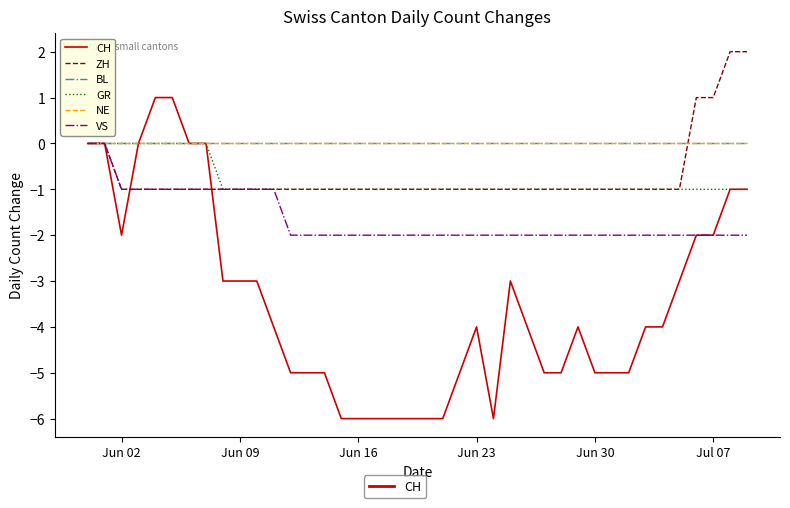

Reading left to right, extract all data points from this chart.

CH: 0	0	-2	0	1	1	0	0	-3	-3	-3	-4	-5	-5	-5	-6	-6	-6	-6	-6	-6	-6	-5	-4	-6	-3	-4	-5	-5	-4	-5	-5	-5	-4	-4	-3	-2	-2	-1	-1
ZH: 0	0	-1	-1	-1	-1	-1	-1	-1	-1	-1	-1	-1	-1	-1	-1	-1	-1	-1	-1	-1	-1	-1	-1	-1	-1	-1	-1	-1	-1	-1	-1	-1	-1	-1	-1	1	1	2	2
BL: 0	0	0	0	0	0	0	0	0	0	0	0	0	0	0	0	0	0	0	0	0	0	0	0	0	0	0	0	0	0	0	0	0	0	0	0	0	0	0	0
GR: 0	0	0	0	0	0	0	0	-1	-1	-1	-1	-1	-1	-1	-1	-1	-1	-1	-1	-1	-1	-1	-1	-1	-1	-1	-1	-1	-1	-1	-1	-1	-1	-1	-1	-1	-1	-1	-1
NE: 0	0	0	0	0	0	0	0	0	0	0	0	0	0	0	0	0	0	0	0	0	0	0	0	0	0	0	0	0	0	0	0	0	0	0	0	0	0	0	0
VS: 0	0	-1	-1	-1	-1	-1	-1	-1	-1	-1	-1	-2	-2	-2	-2	-2	-2	-2	-2	-2	-2	-2	-2	-2	-2	-2	-2	-2	-2	-2	-2	-2	-2	-2	-2	-2	-2	-2	-2